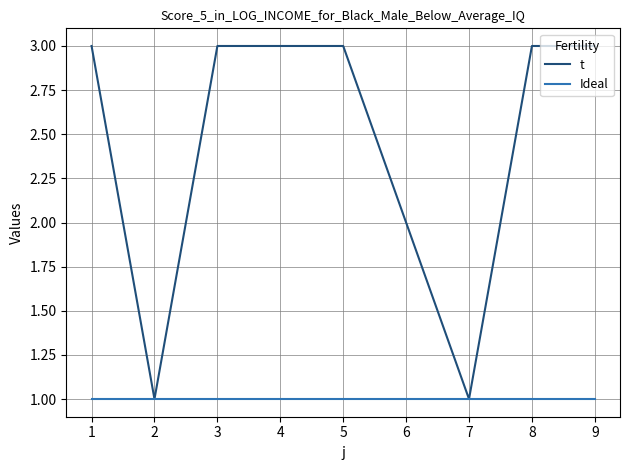

What are all the series names shown in the legend?

t, Ideal